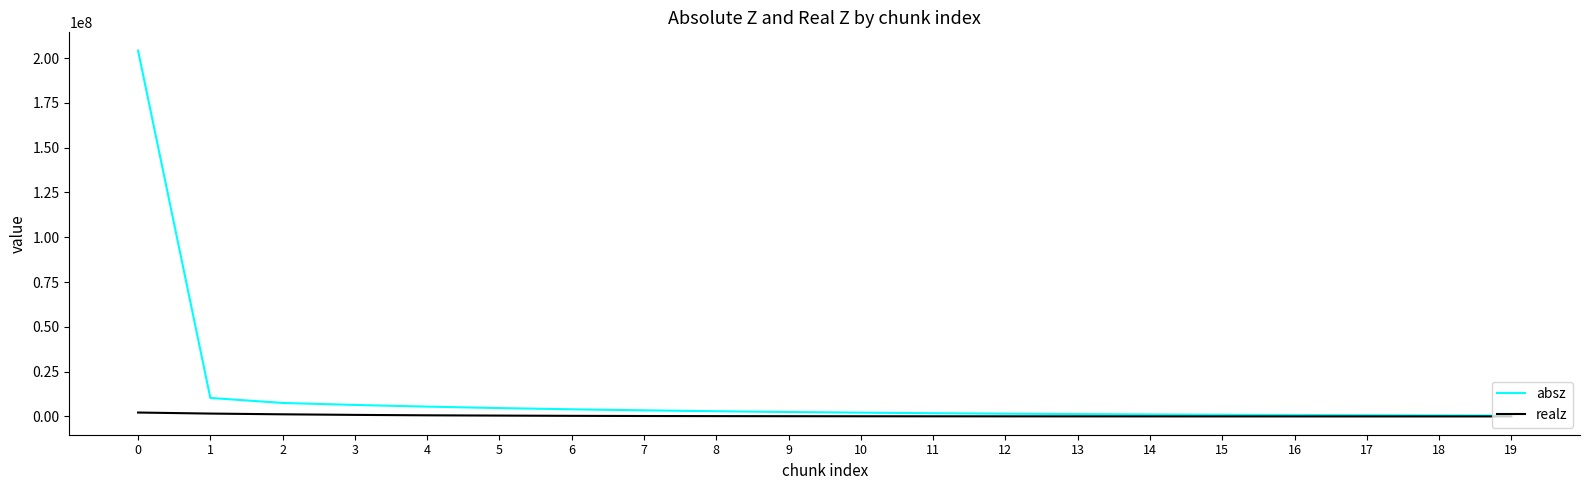

Rank the series by their average value, from highest to lowest.

absz, realz